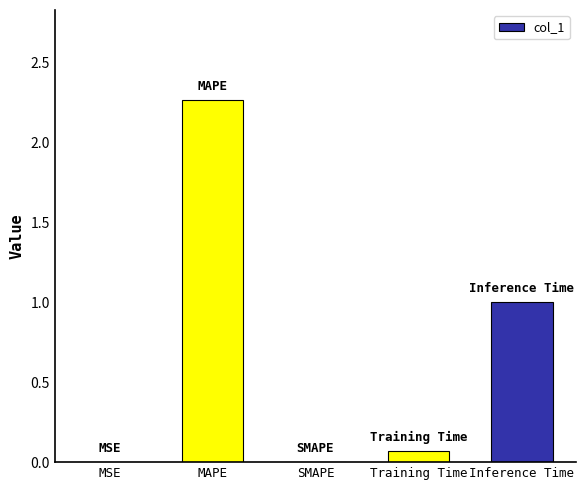

What is the sum of the values at Training Time and MAPE?

2.3